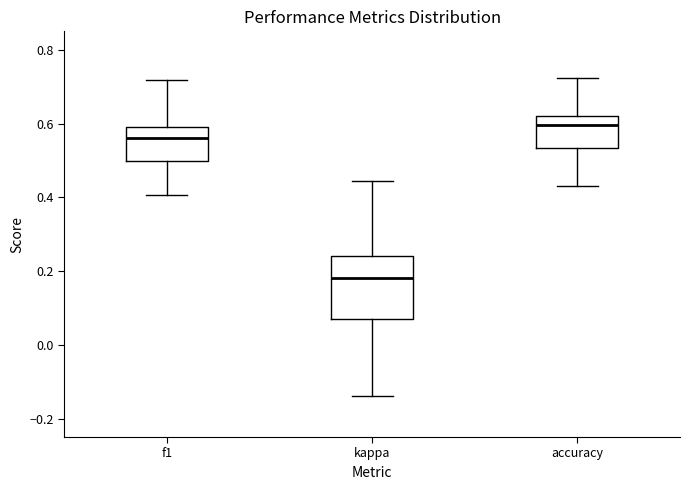

Comparing the boxes themselves (not the whiskers), which one is the tallest?

kappa